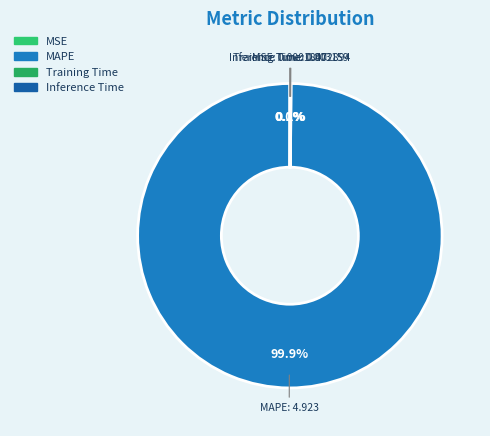

To the nearest percent, what is the difference between the largest and smallest slice percentages?

100%